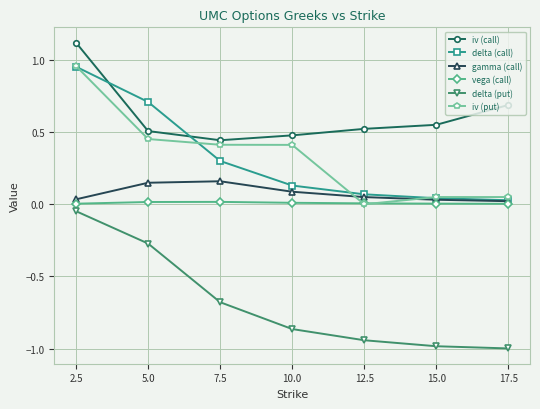

Is the value of iv (call) at 17.5 greater than the value of delta (call) at 15.0?

Yes